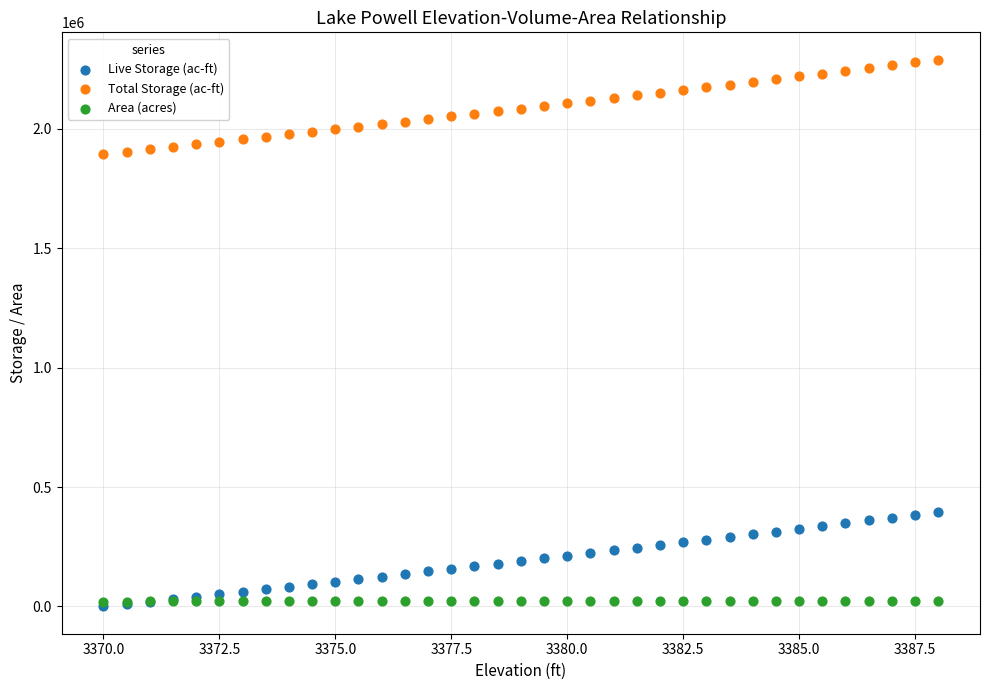

What are all the series names shown in the legend?

Live Storage (ac-ft), Total Storage (ac-ft), Area (acres)